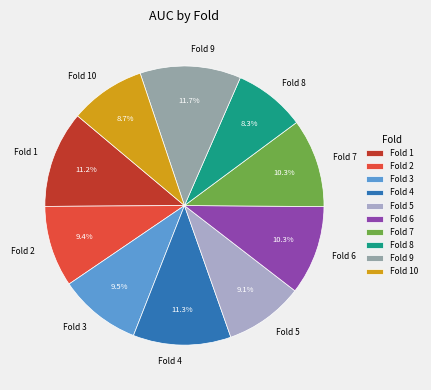

Is there a majority slice in this chart?

No